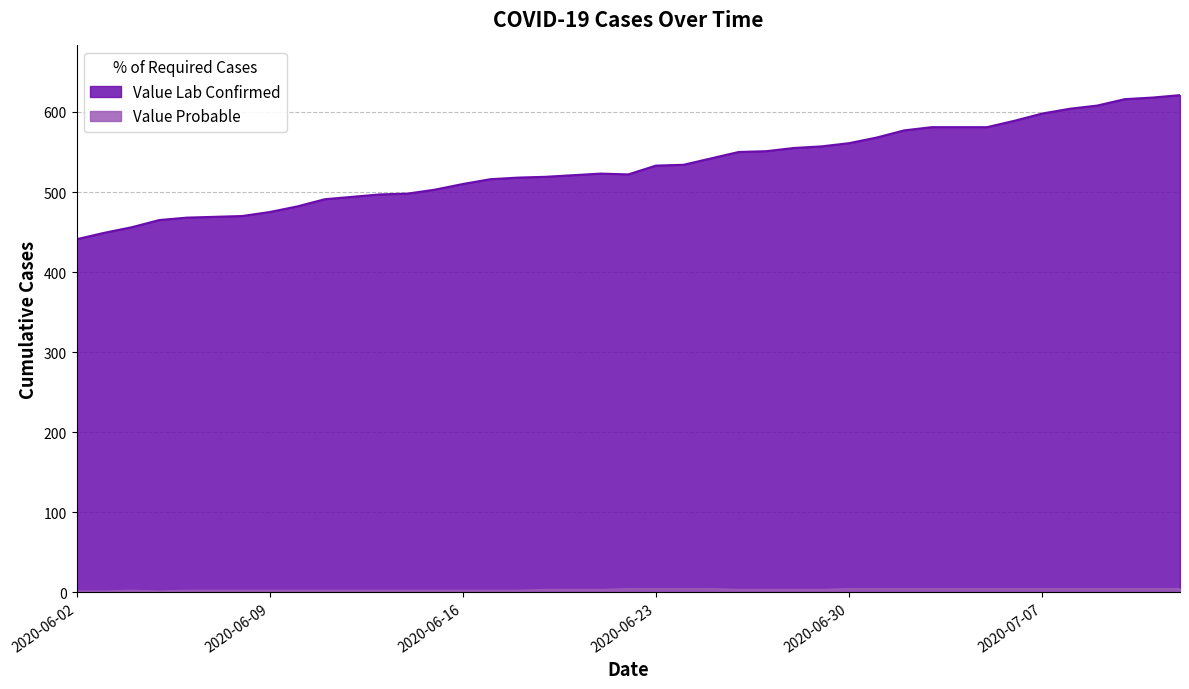

What is the difference between the maximum and minimum values in the Value Lab Confirmed series?

180